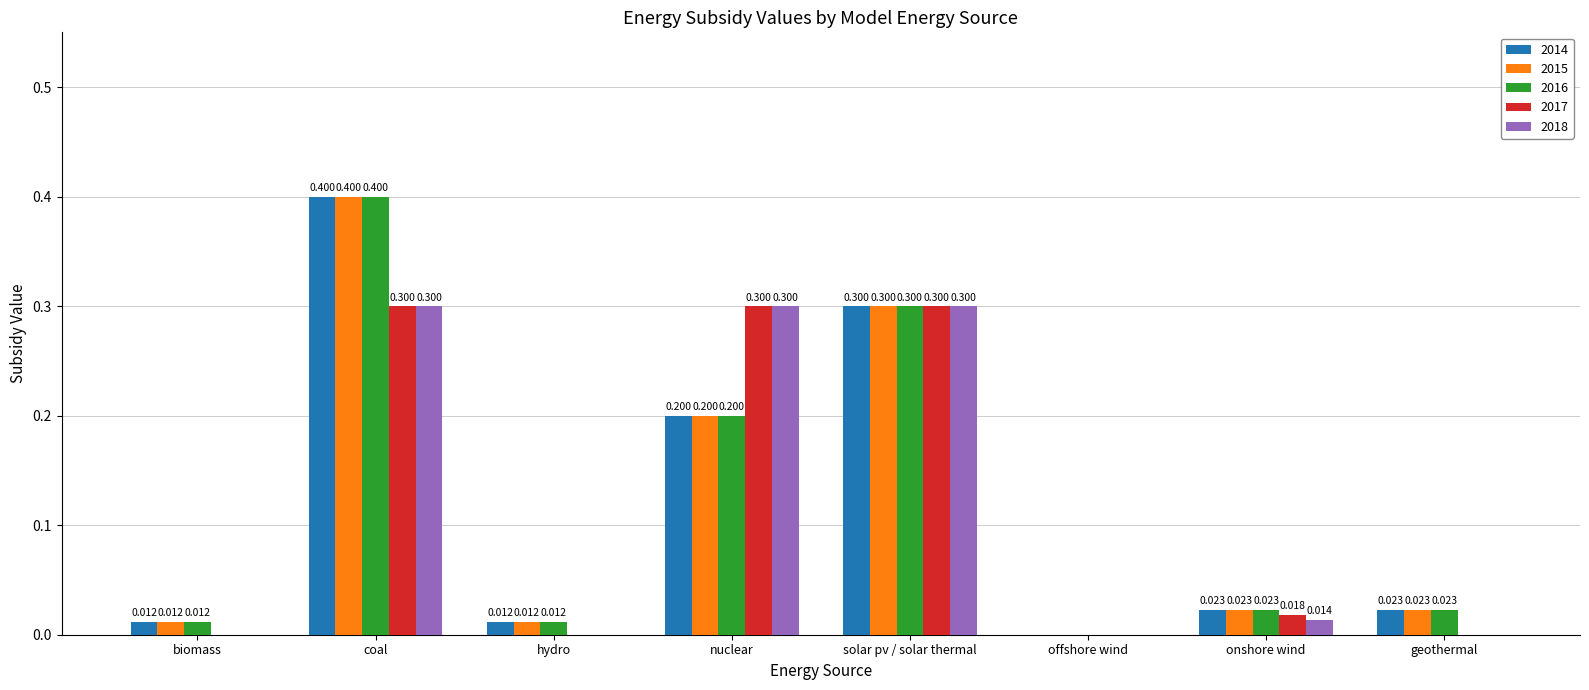

Where is 2016 nearest to the value 0?

offshore wind